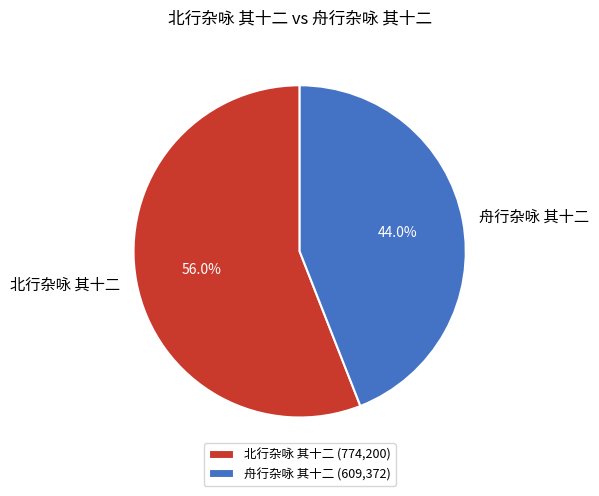

To the nearest percent, what is the difference between the 舟行杂咏 其十二 and 北行杂咏 其十二 slice percentages?

12%